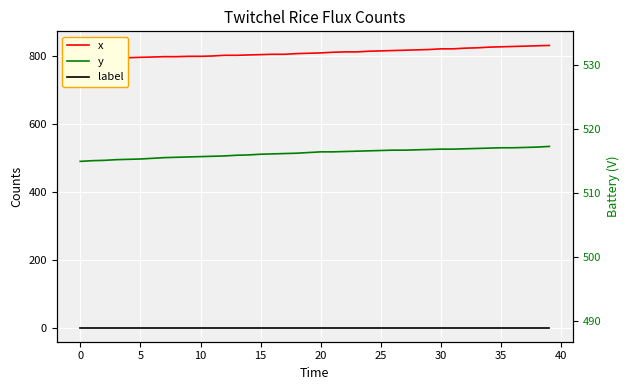

What is the average value of the y series?

513